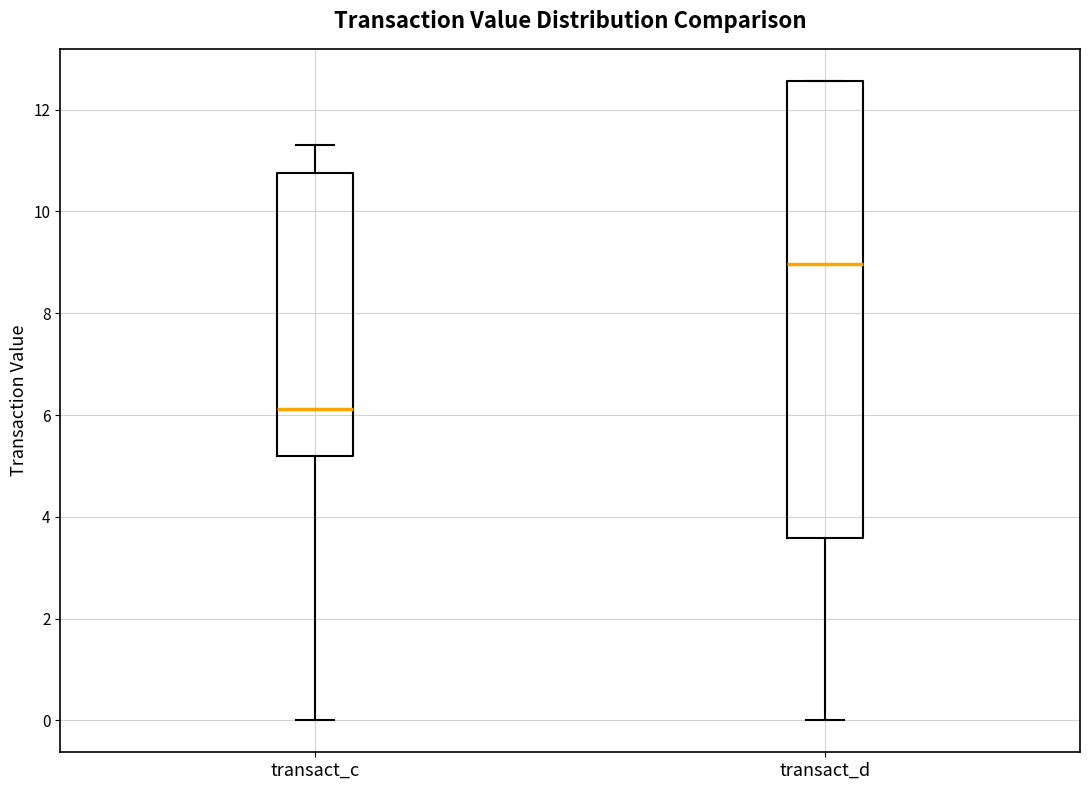

Which box has the lowest median line?

transact_c